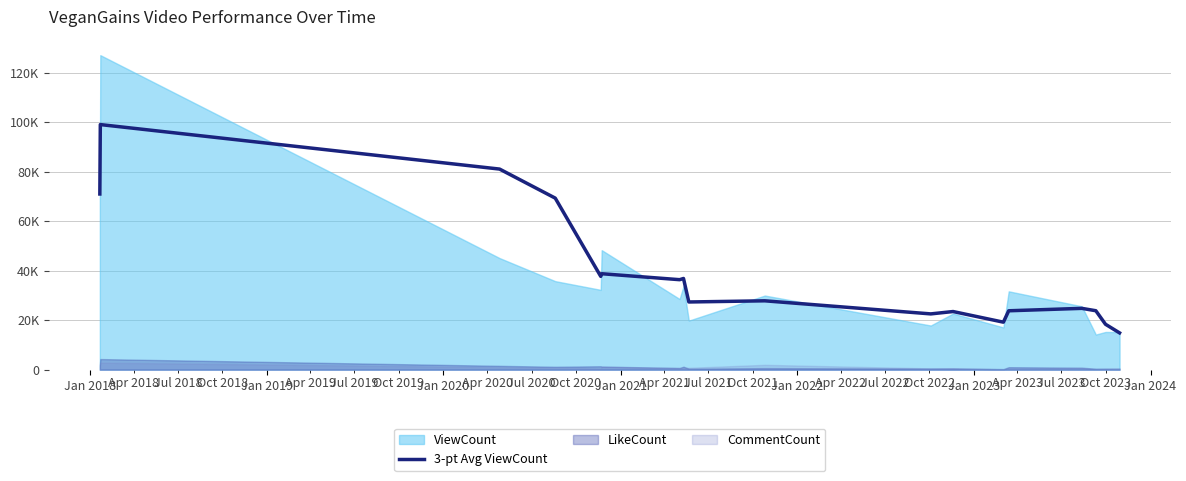

Does the chart have visible grid lines?

Yes